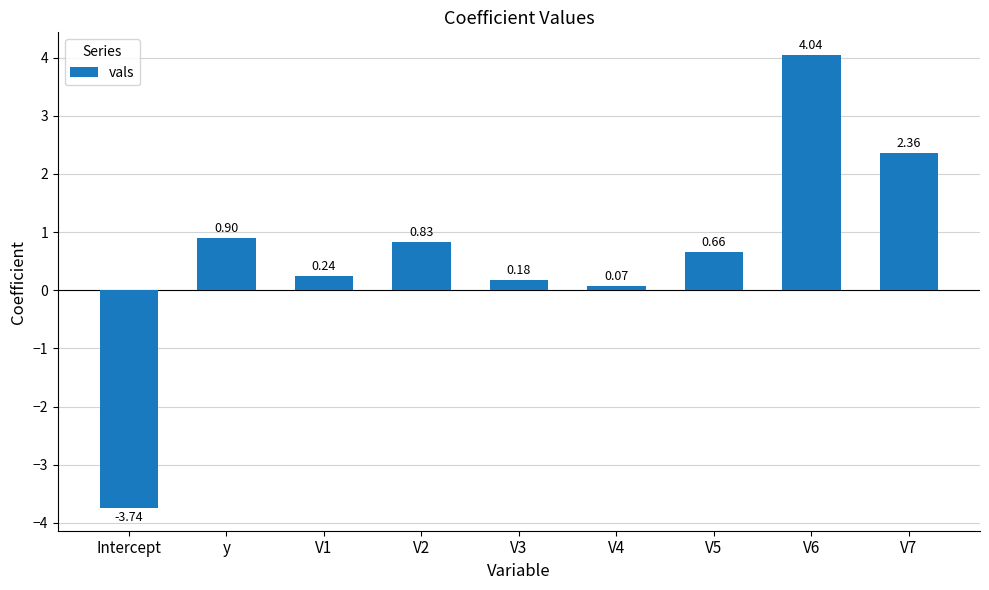

The chart shows a value of 1.4 at V2. True or false?

False